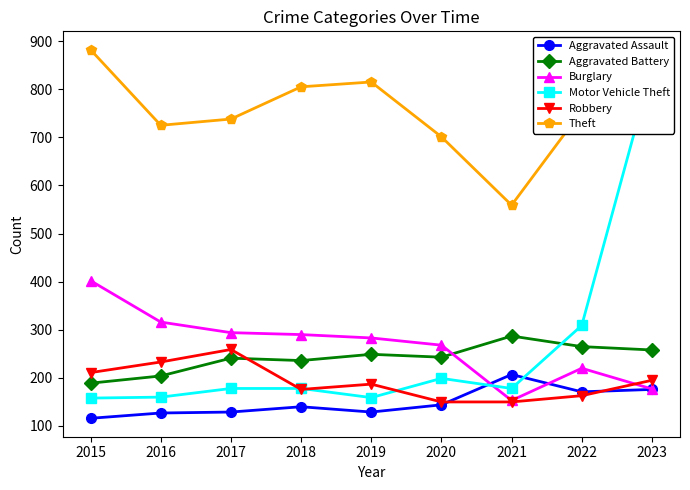

What is the total value across all series at 2015?

1958